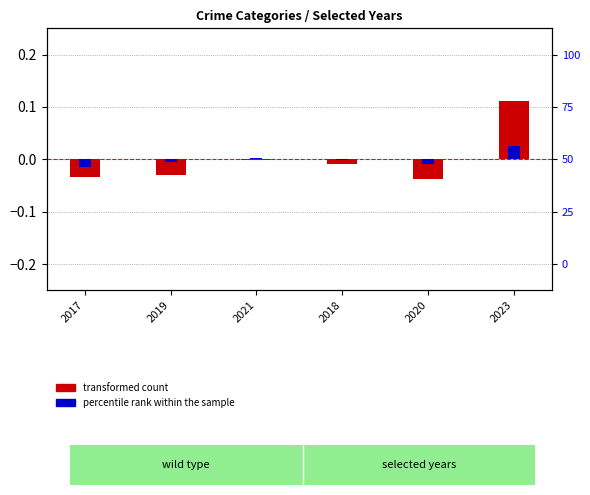

How many bars are there in each group?

2